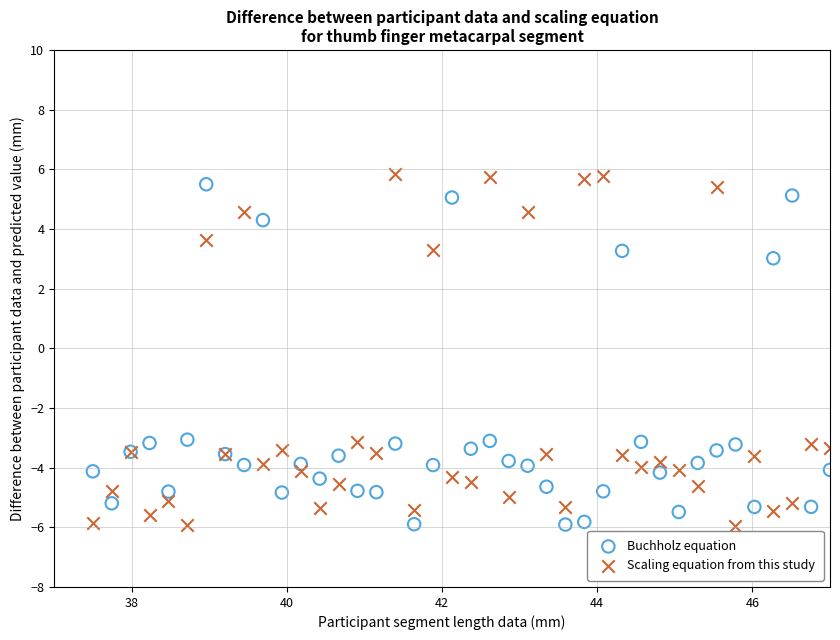

Which series has the largest Y range (max minus min)?

Scaling equation from this study